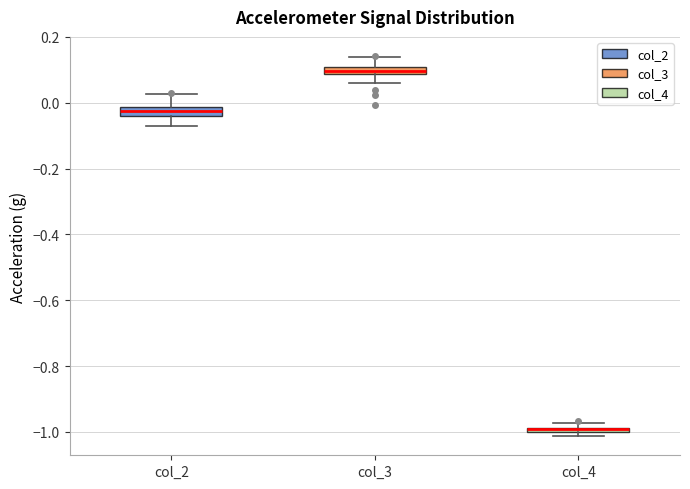

Where is the upper edge of the box for col_4 on the y-axis? The values are not printed on the chart, so give them approximately, as read against the axis.

-0.98